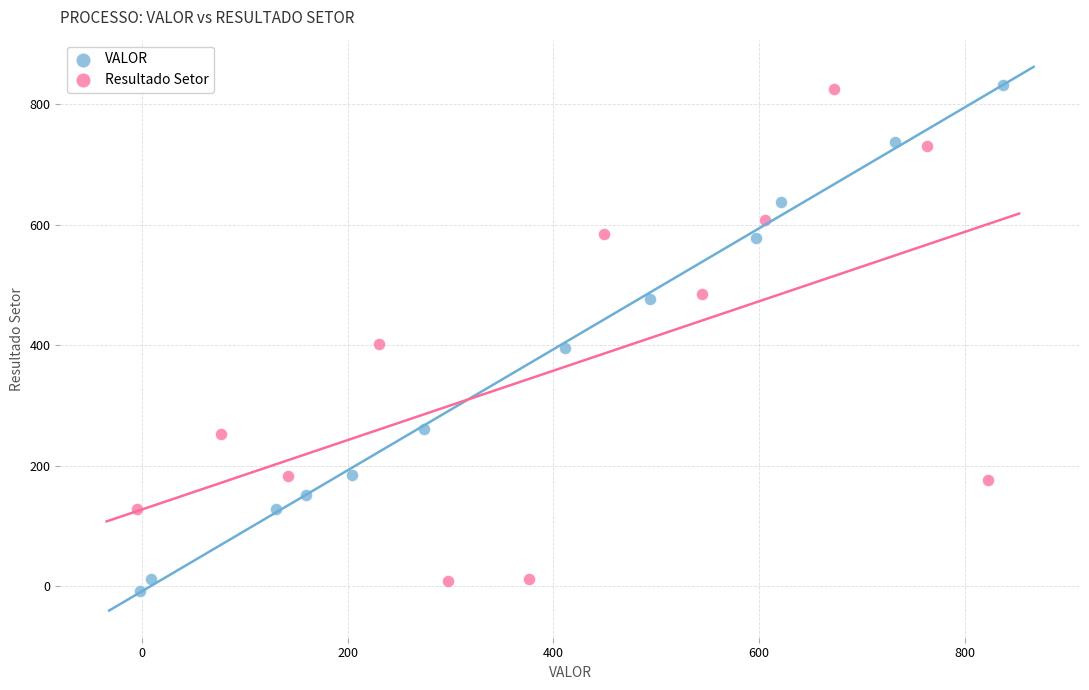

Which series contains the lowest Y value?

VALOR